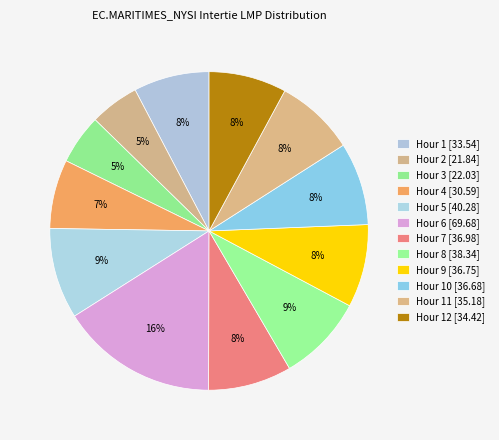

How many slices are in this pie chart?

12